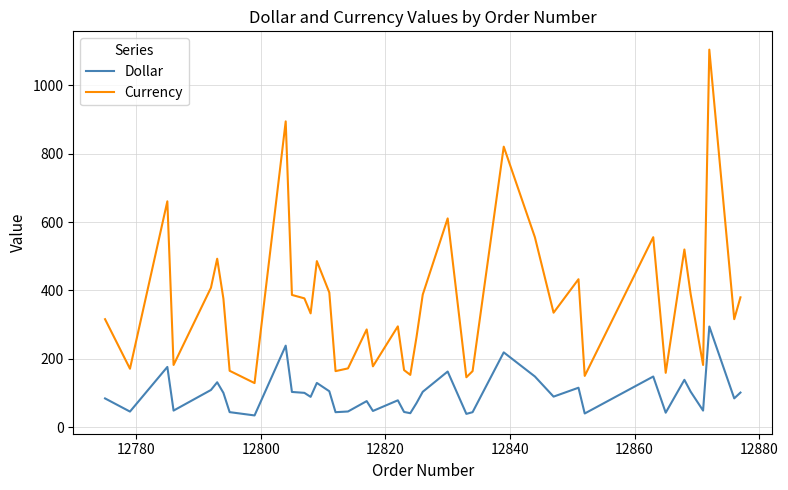

Which series has the largest total across all categories?

Currency